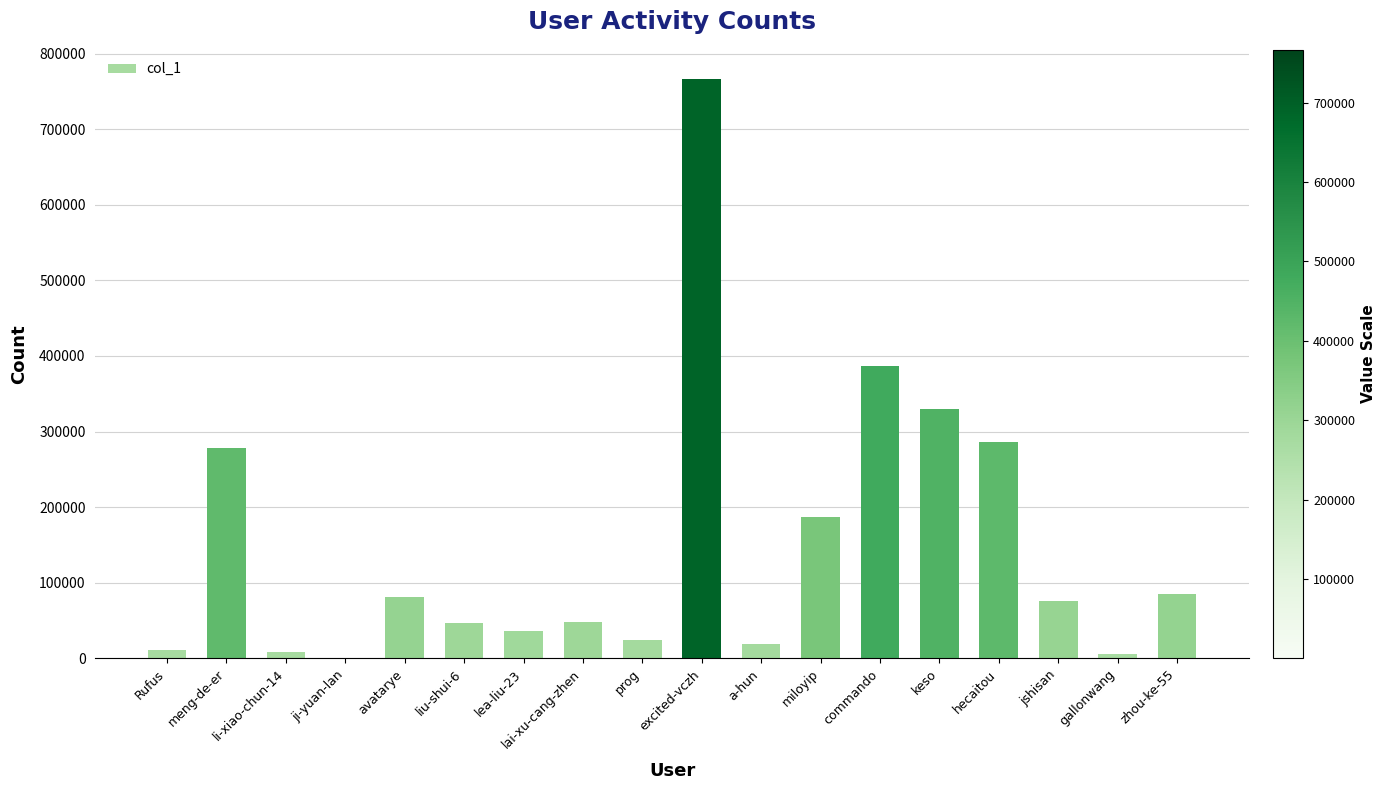

What is the sum of all values?

2674830